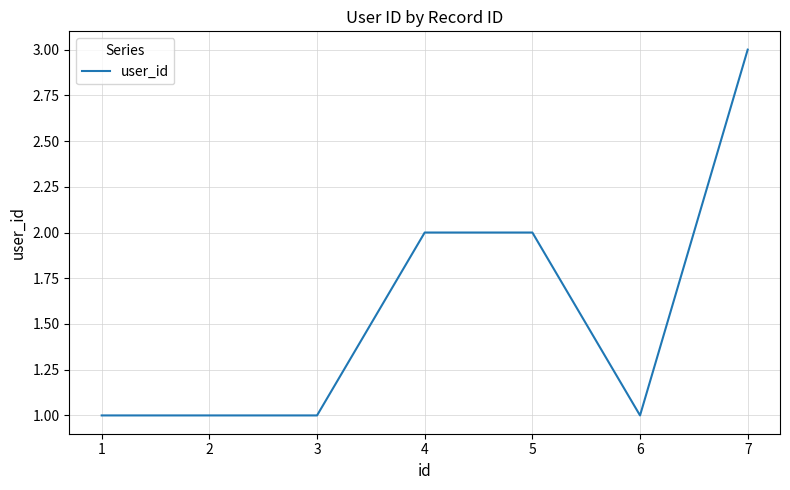

What is the average value?

2